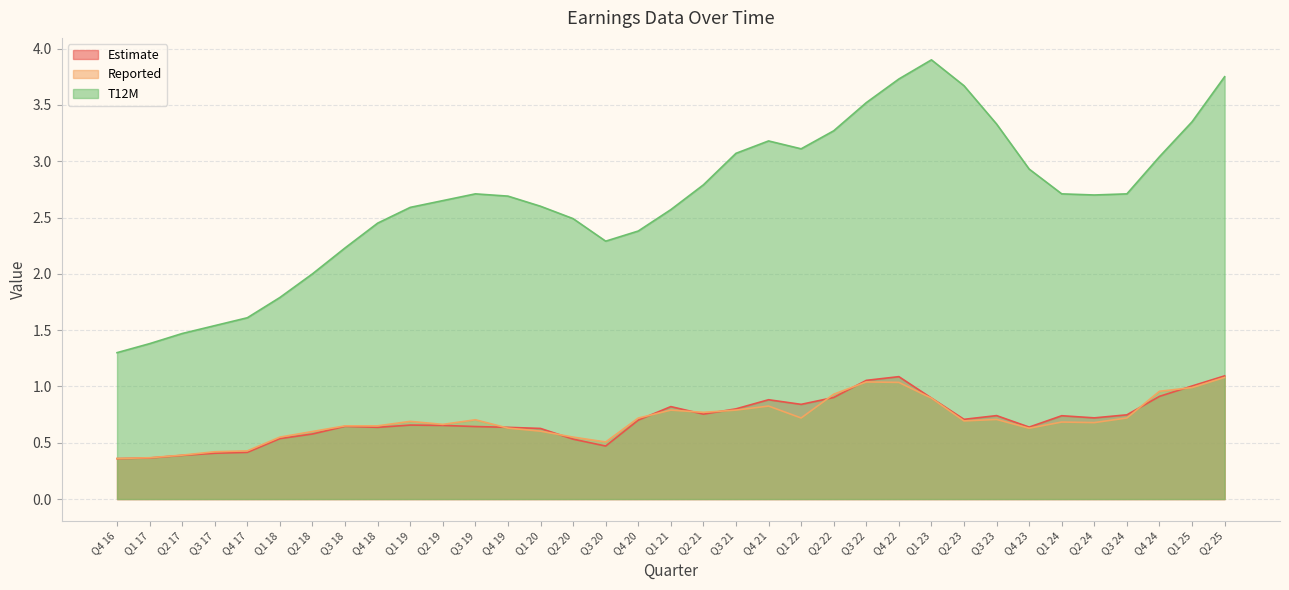

True or false: Estimate has a value of 0.5 at Q3 20.

True